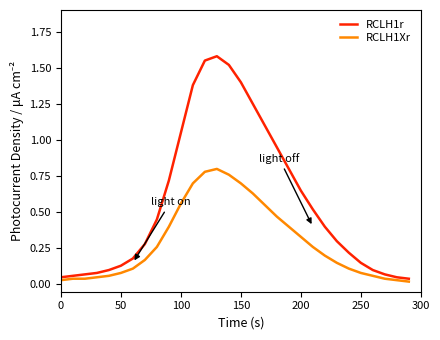

Rank the series by their maximum value, from lowest to highest.

RCLH1Xr, RCLH1r